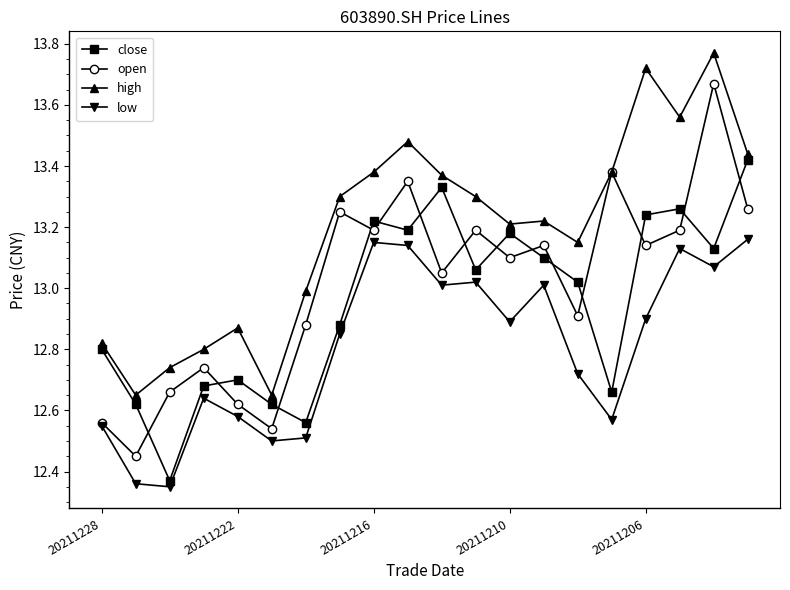

Which series has the widest spread of values?

open